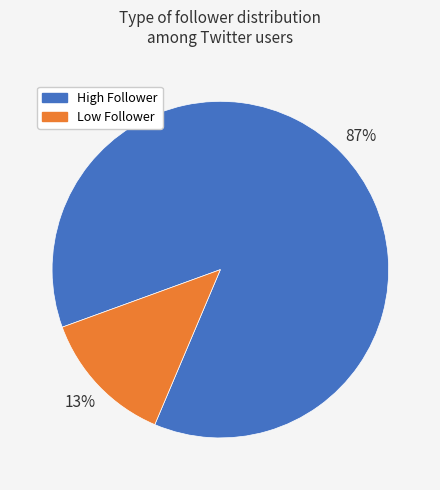

To the nearest percent, what is the difference between the largest and smallest slice percentages?

74%